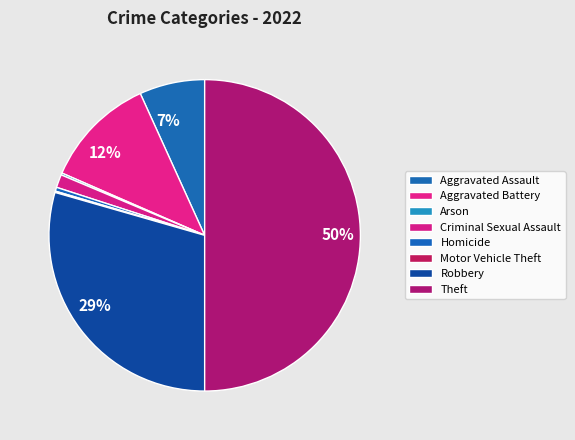

The Homicide slice represents 0% of the pie. True or false?

True